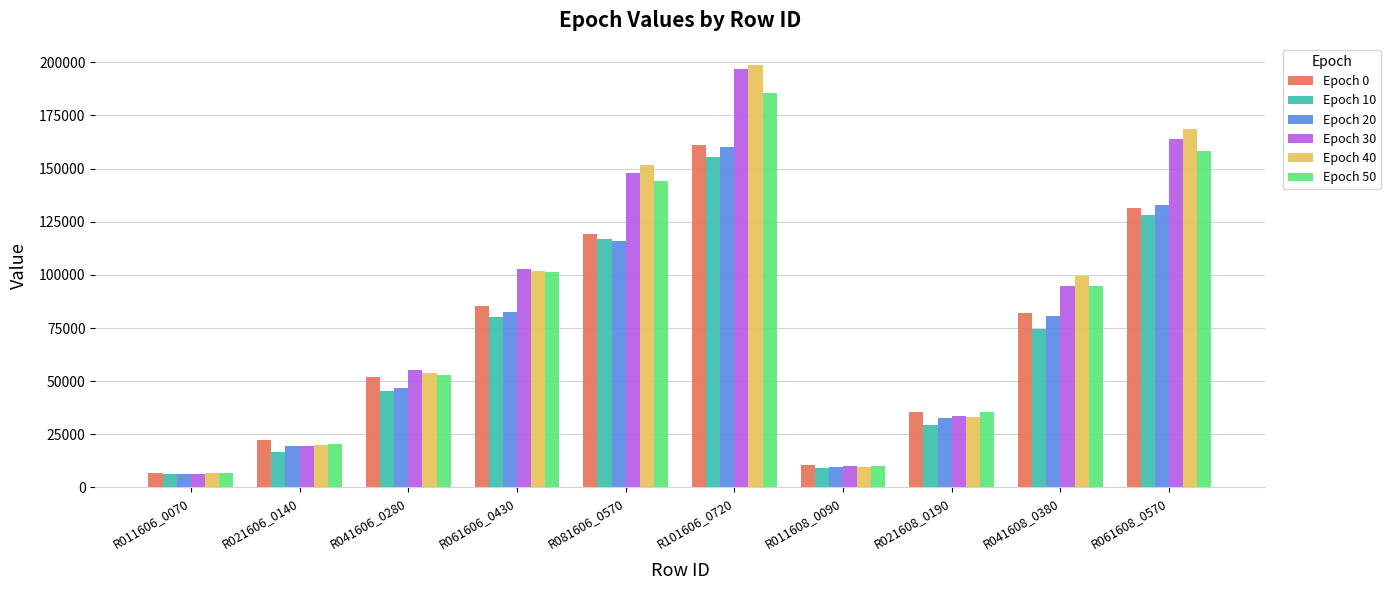

Is the value of Epoch 50 at R101606_0720 greater than the value of Epoch 0 at R041608_0380?

Yes